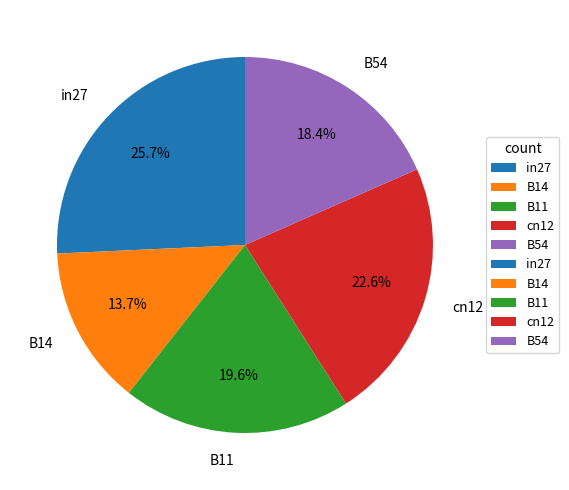

Which has a higher value, B54 or in27?

in27